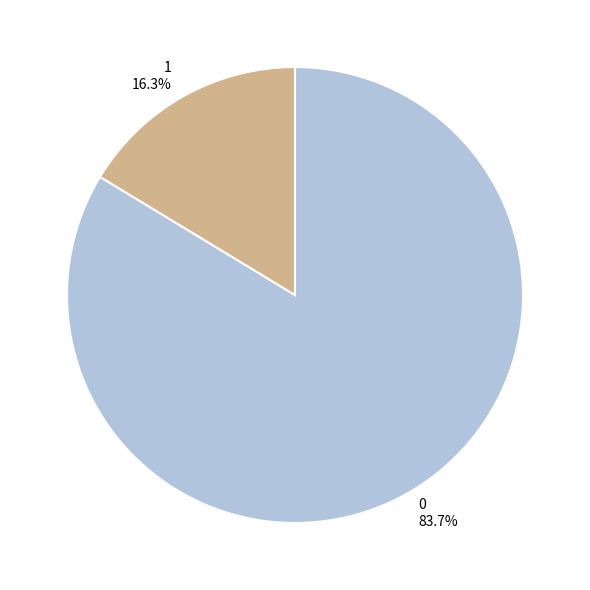

Does any single category account for the majority?

Yes